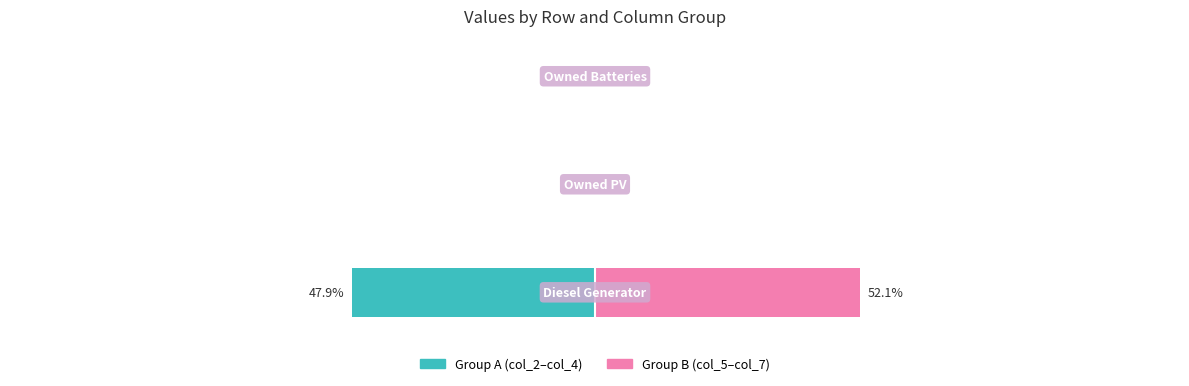

Does the chart contain stacked bars?

No